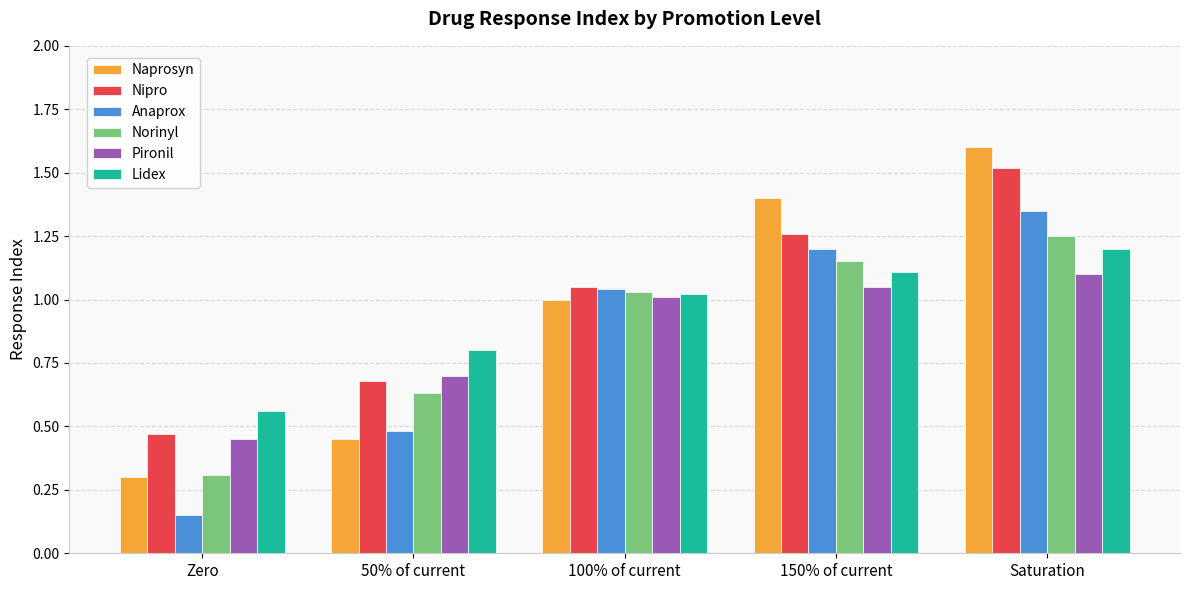

At which category does the chart reach its minimum across all series?

Zero